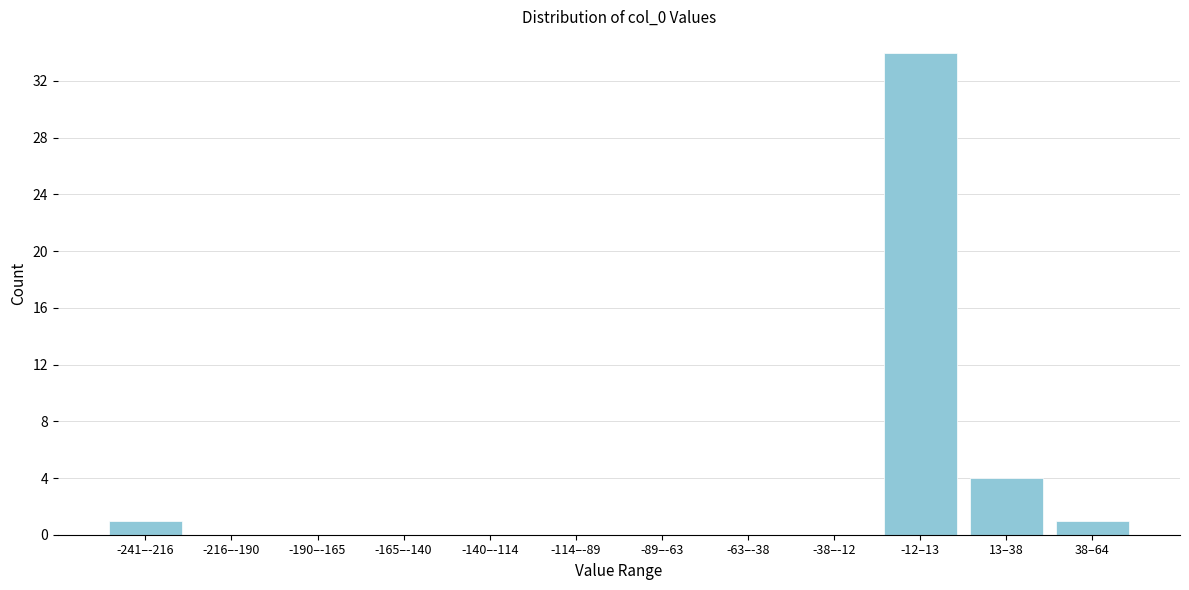

Reading left to right, what are all the values shown in this chart?

-241–-216=1	-216–-190=0	-190–-165=0	-165–-140=0	-140–-114=0	-114–-89=0	-89–-63=0	-63–-38=0	-38–-12=0	-12–13=34	13–38=4	38–64=1